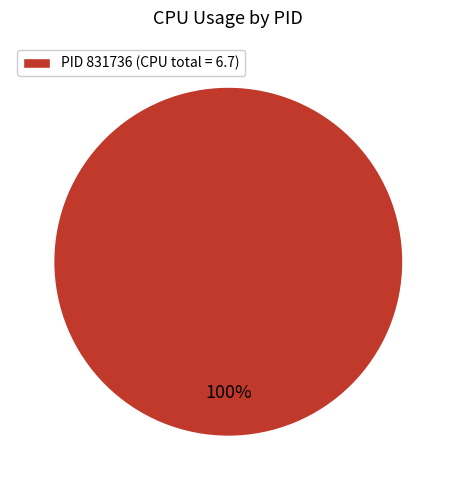

How many slices are in this pie chart?

1